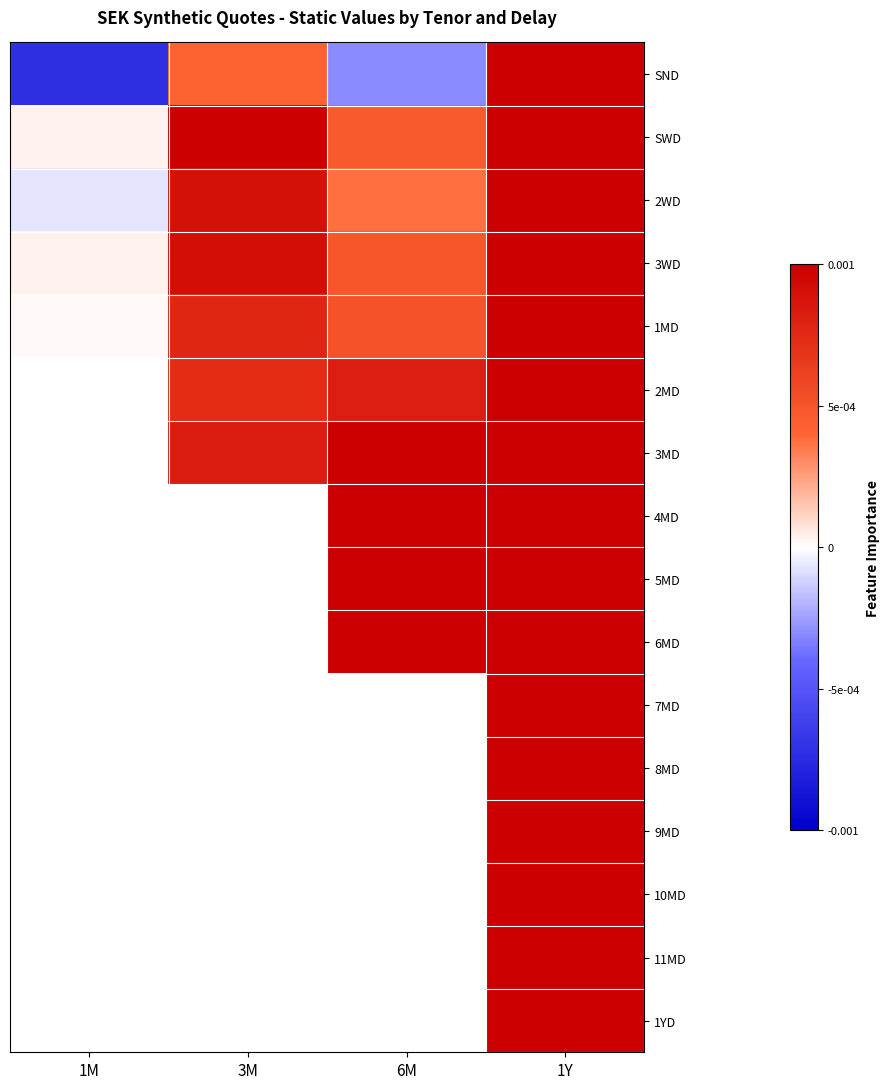

Is the value of 7MD at 6M greater than the value of 9MD at 1M?

No